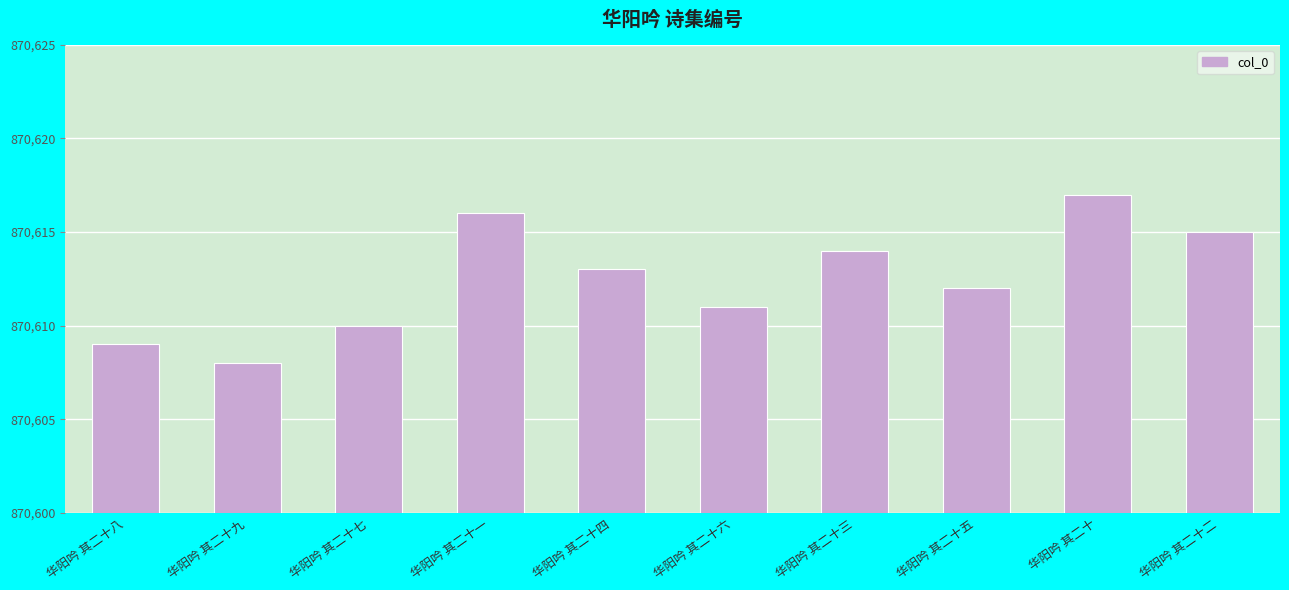

At which category does the chart reach its minimum across all series?

华阳吟 其二十九